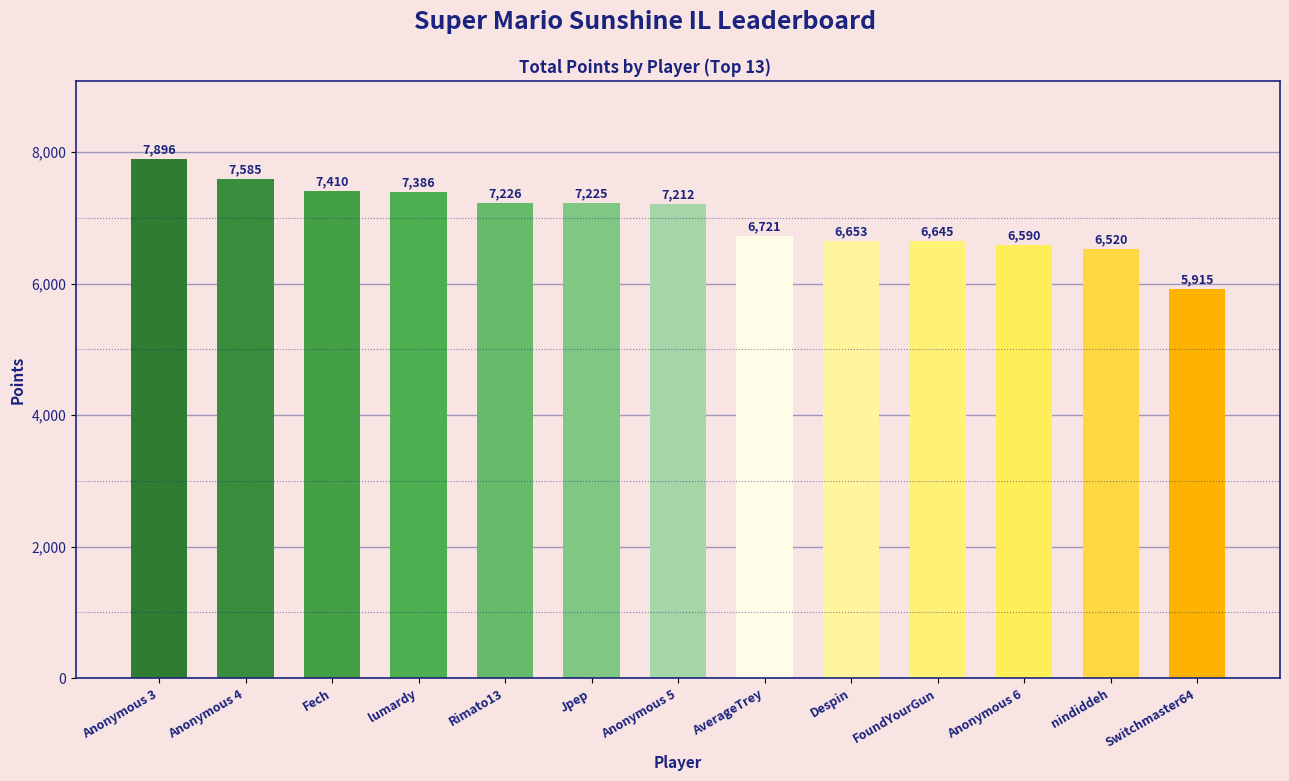

What is the label of the 11th bar from the right?

Fech